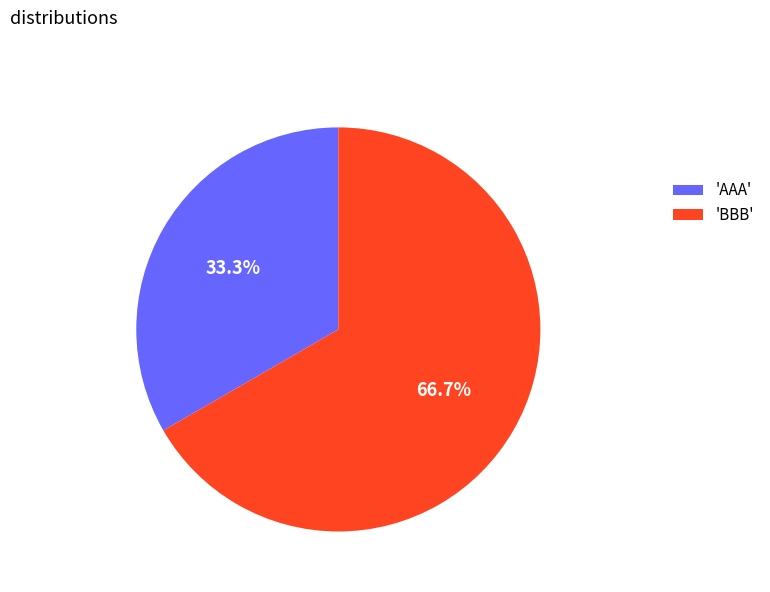

Rank the categories by value from lowest to highest.

'AAA', 'BBB'